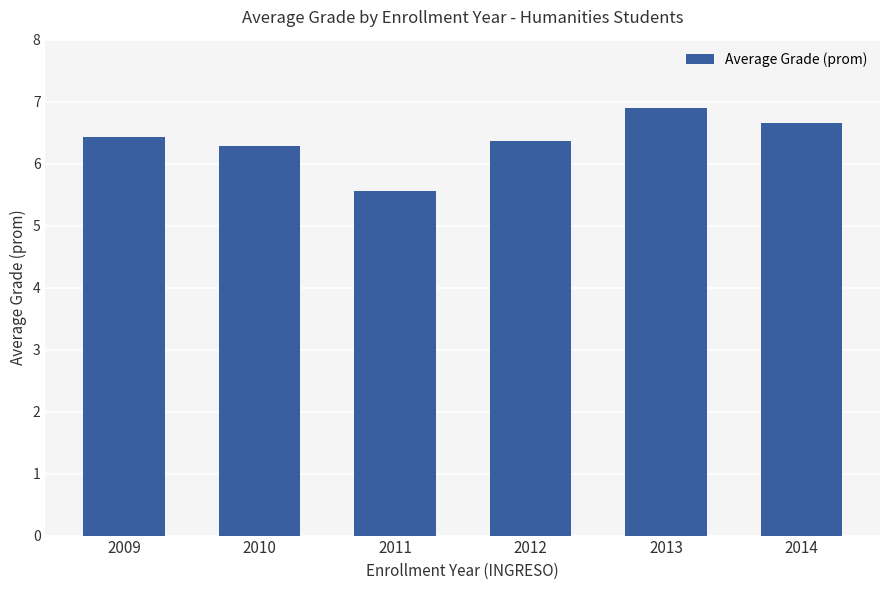

Where does the data first go above 6?

2009